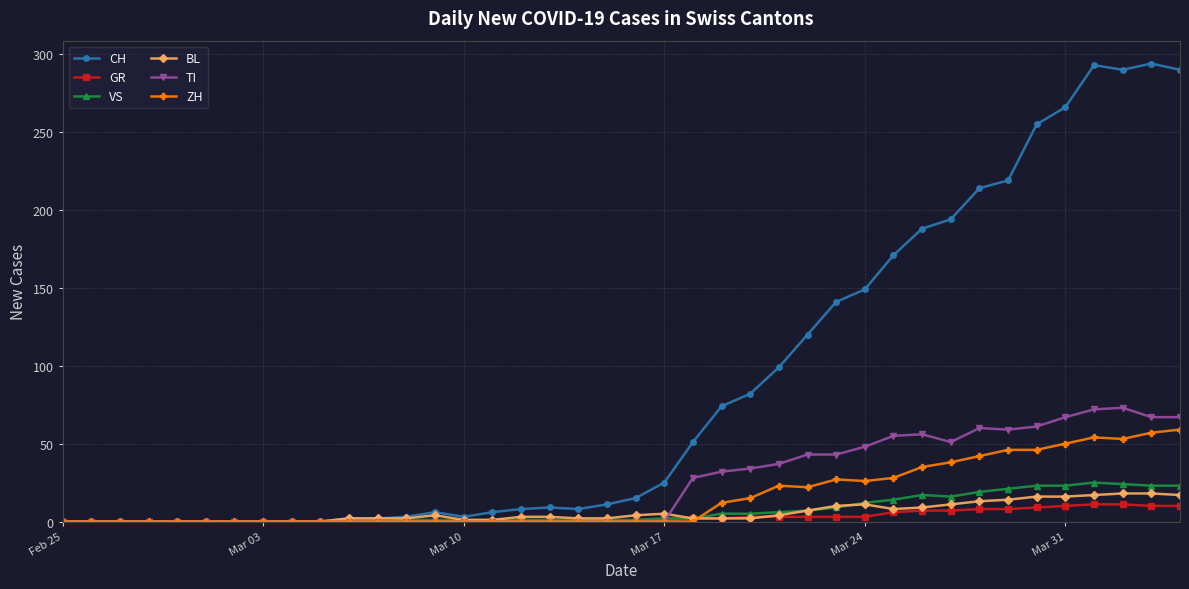

How many values in the TI series exceed 0?

18